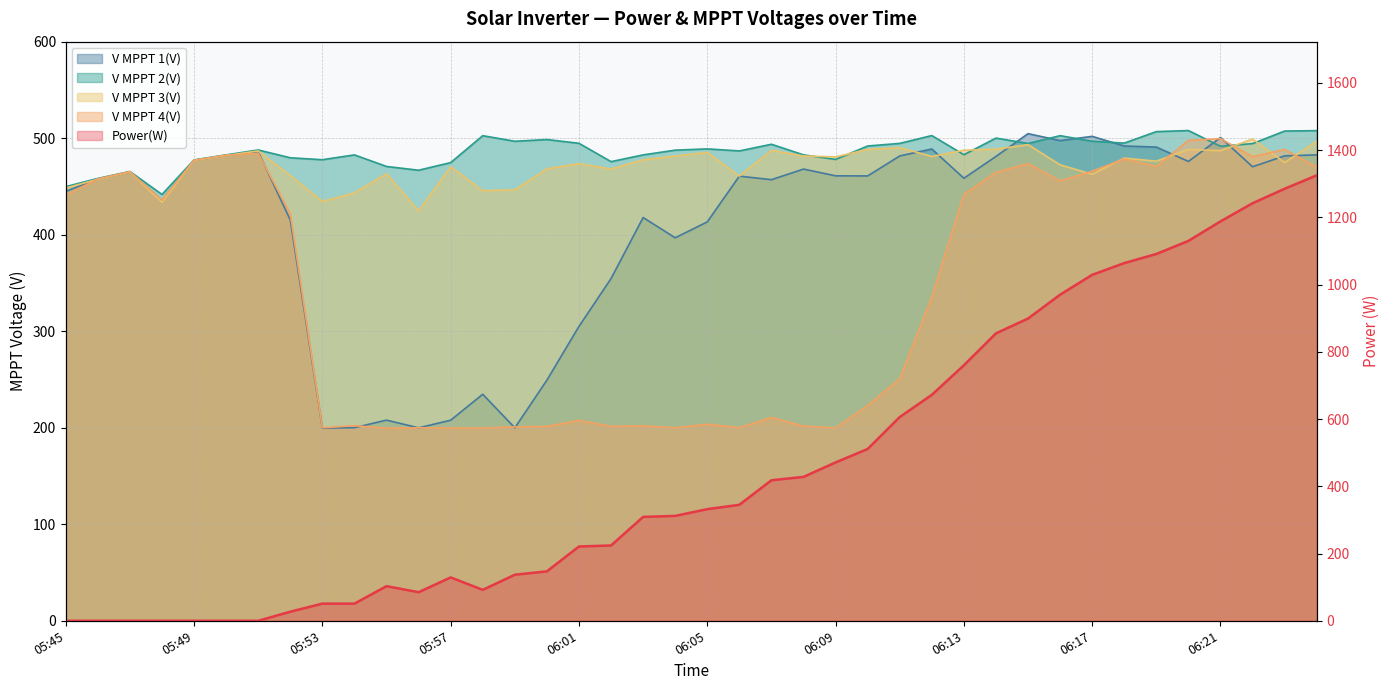

What is the approximate value at 14?

137